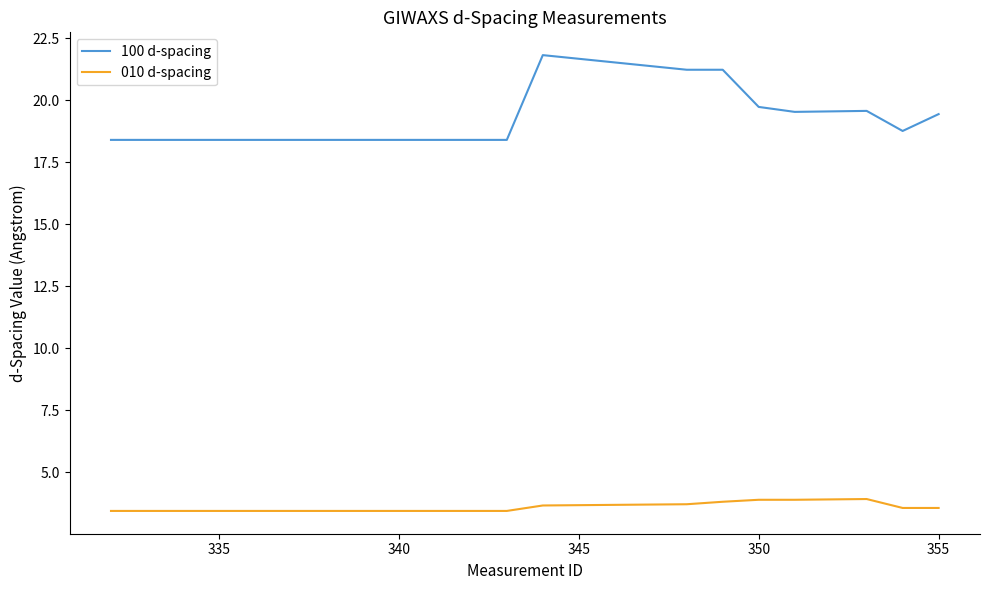

Which series has the largest range (max minus min)?

100 d-spacing